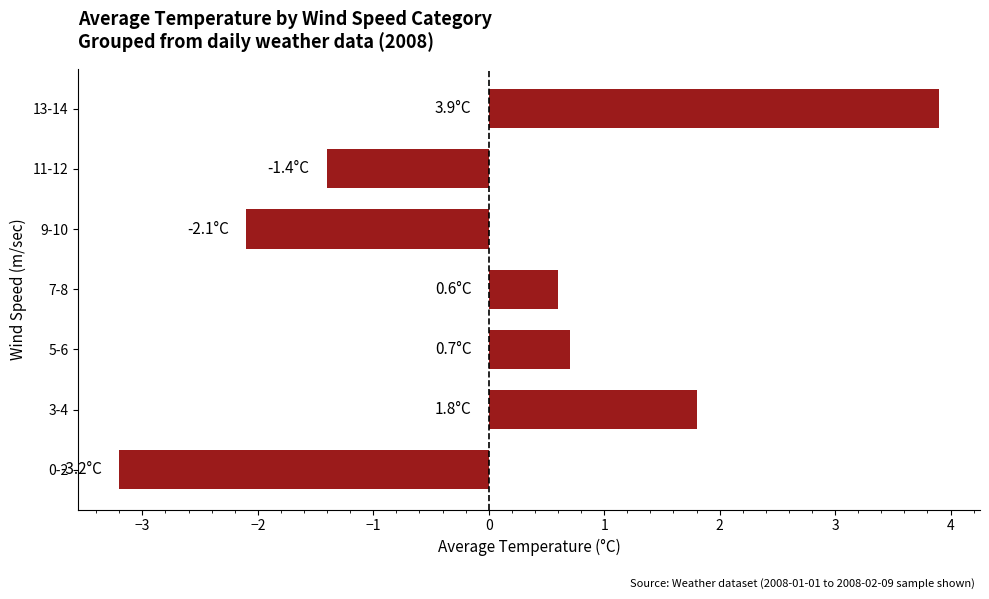

What is the change in value from 3-4 to 7-8?

-1.2